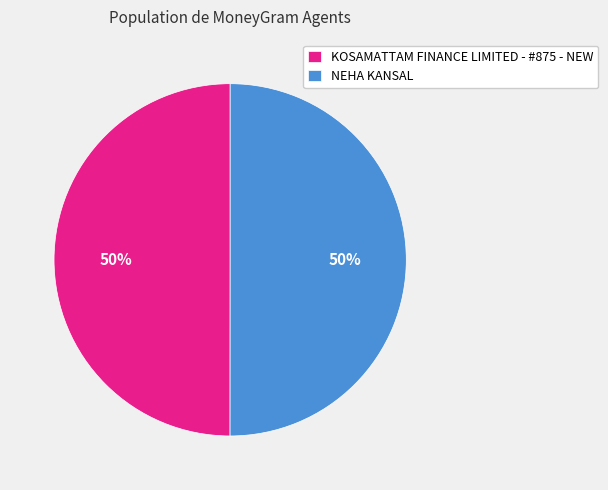

Approximately how many times larger is the value at KOSAMATTAM FINANCE LIMITED - #875 - NEW compared to NEHA KANSAL?

1.0